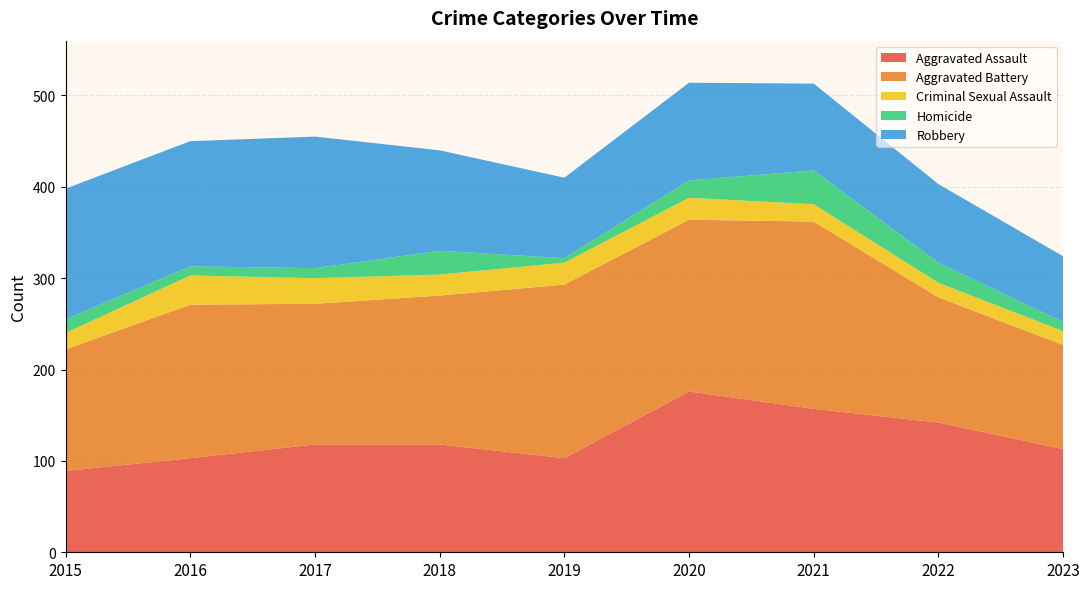

Reading left to right, transcribe all the data shown in this chart.

Aggravated Assault: 2015=89	2016=103	2017=118	2018=118	2019=103	2020=176	2021=157	2022=142	2023=113
Aggravated Battery: 2015=133	2016=168	2017=154	2018=163	2019=190	2020=188	2021=205	2022=137	2023=114
Criminal Sexual Assault: 2015=18	2016=32	2017=28	2018=23	2019=24	2020=24	2021=19	2022=16	2023=15
Homicide: 2015=15	2016=10	2017=11	2018=26	2019=5	2020=19	2021=37	2022=22	2023=10
Robbery: 2015=143	2016=137	2017=144	2018=110	2019=88	2020=107	2021=95	2022=86	2023=72